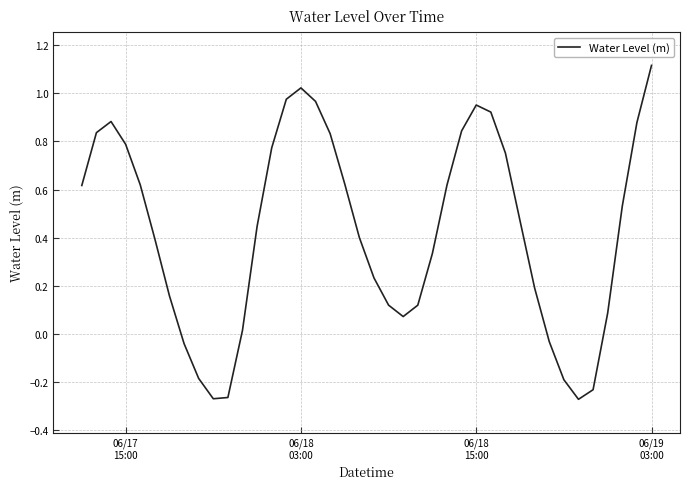

What is the difference between the maximum and minimum values?

1.4